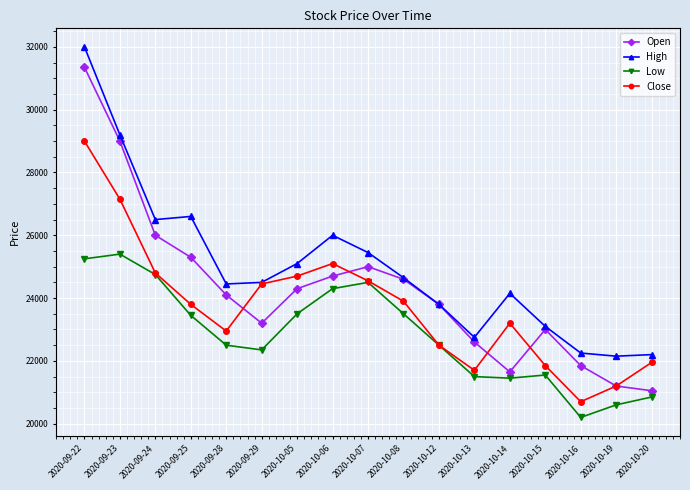

What are all the series names shown in the legend?

Open, High, Low, Close